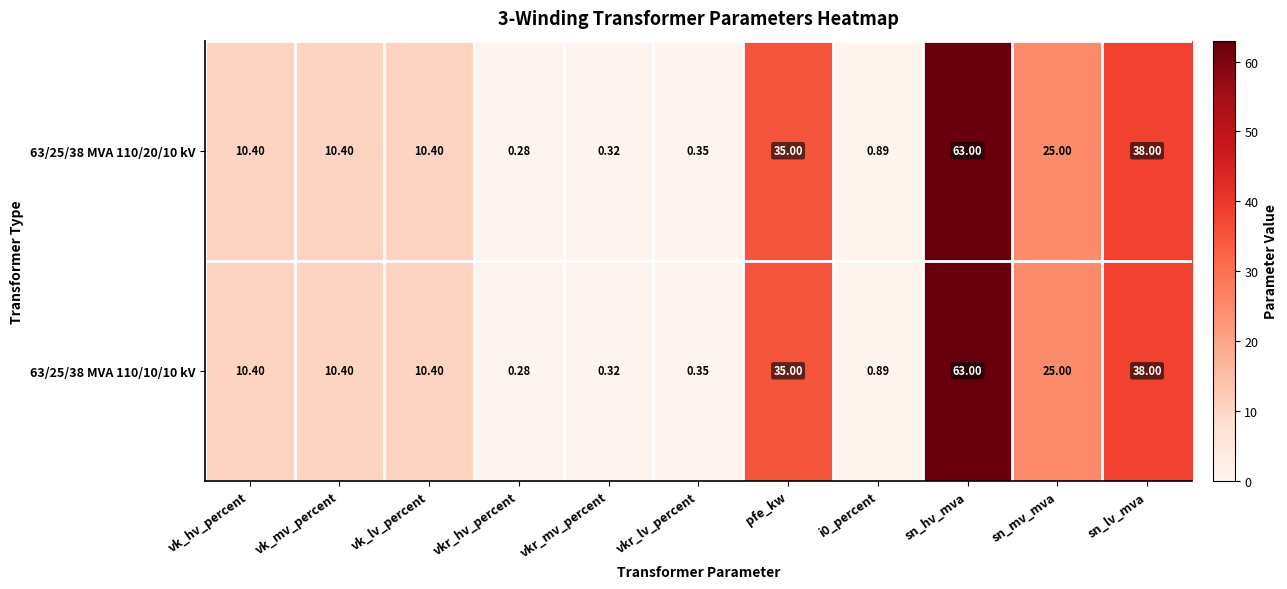

At which category is the sum across all series the highest?

sn_hv_mva